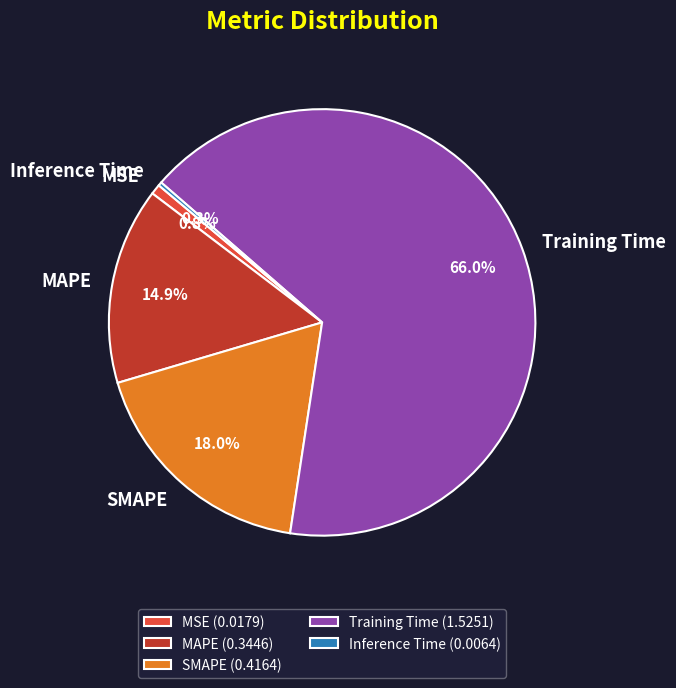

To the nearest percent, what is the combined percentage of SMAPE and Training Time?

84%